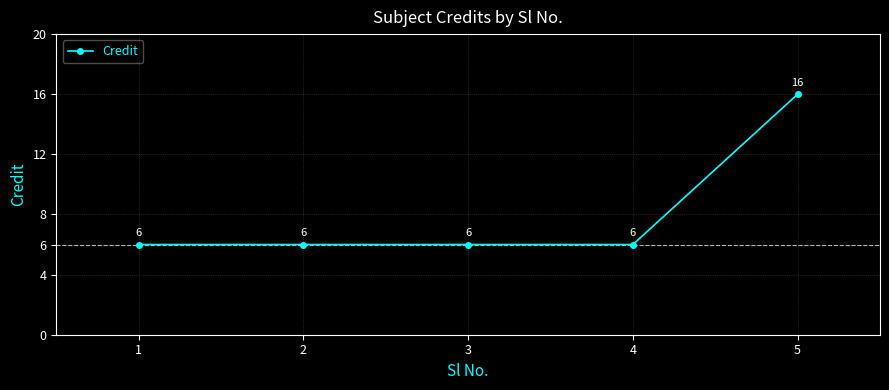

What is the value of the 4th point from the left?

6